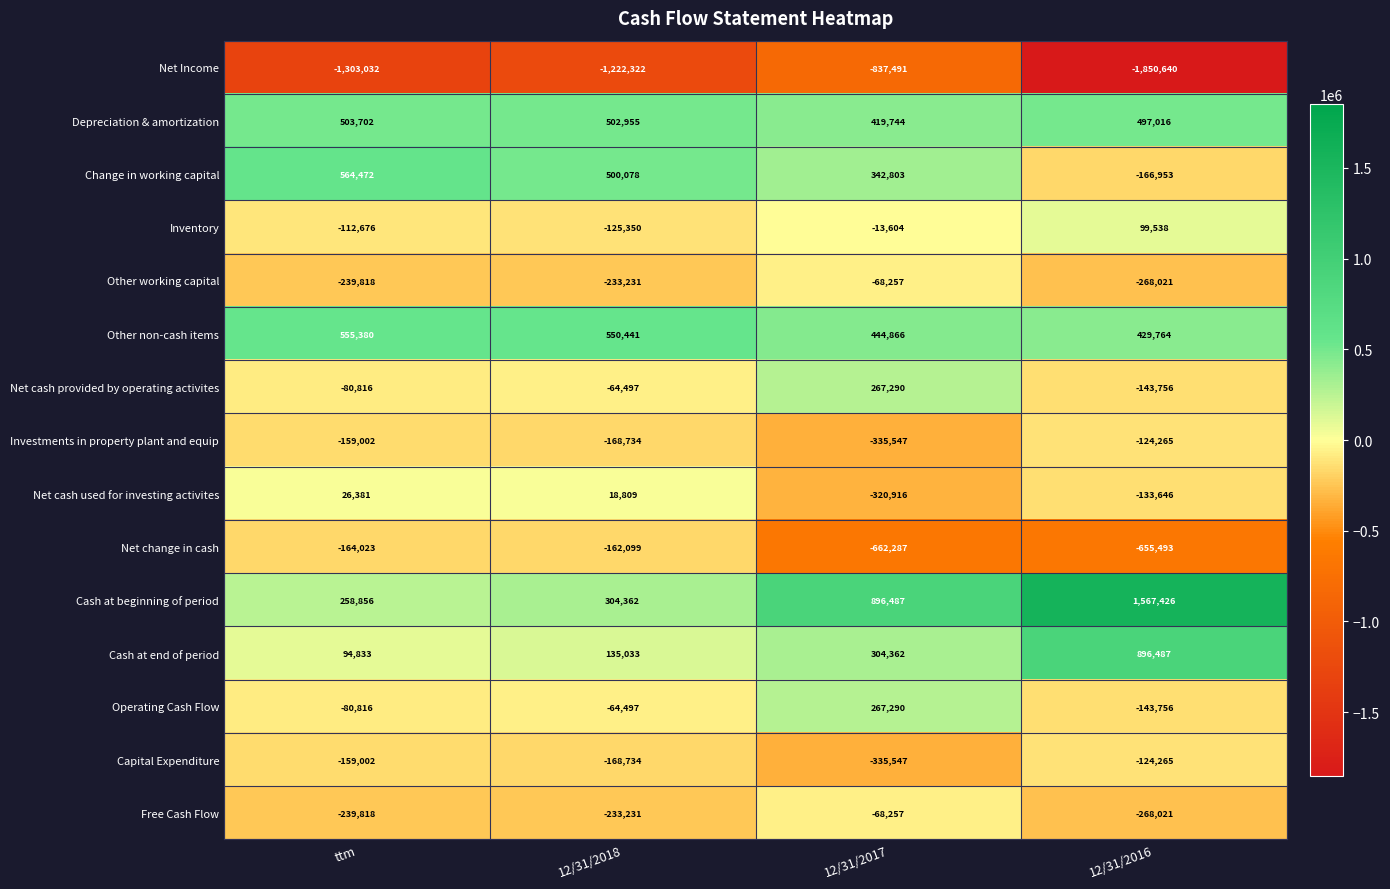

Which label corresponds to the smallest value in the chart?

12/31/2016